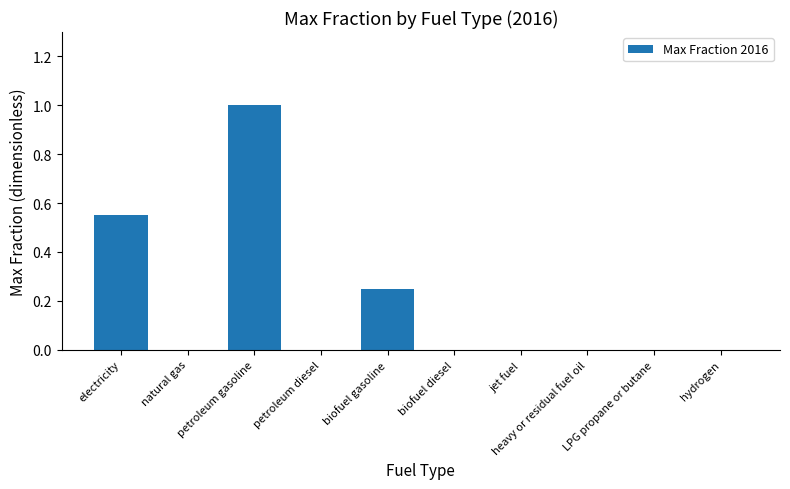

What is the sum of the values at biofuel diesel and petroleum gasoline?

1.0